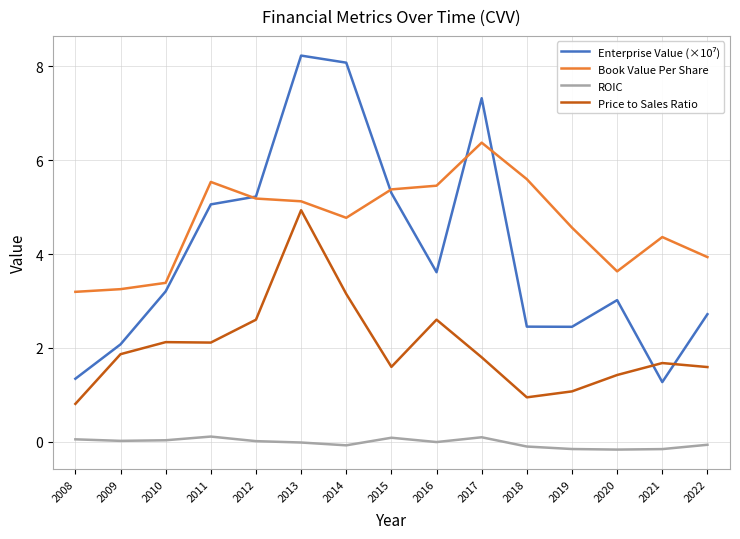

Which series has the largest total across all categories?

Book Value Per Share